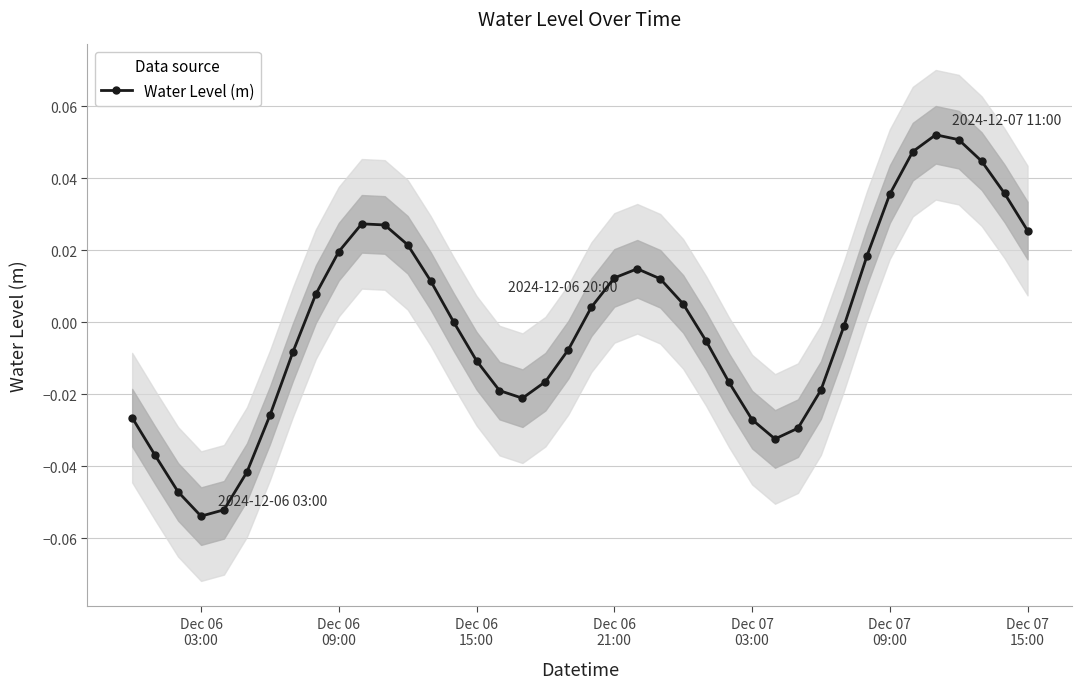

True or false: Water Level (m) has more than 0 points higher than both neighbors.

True